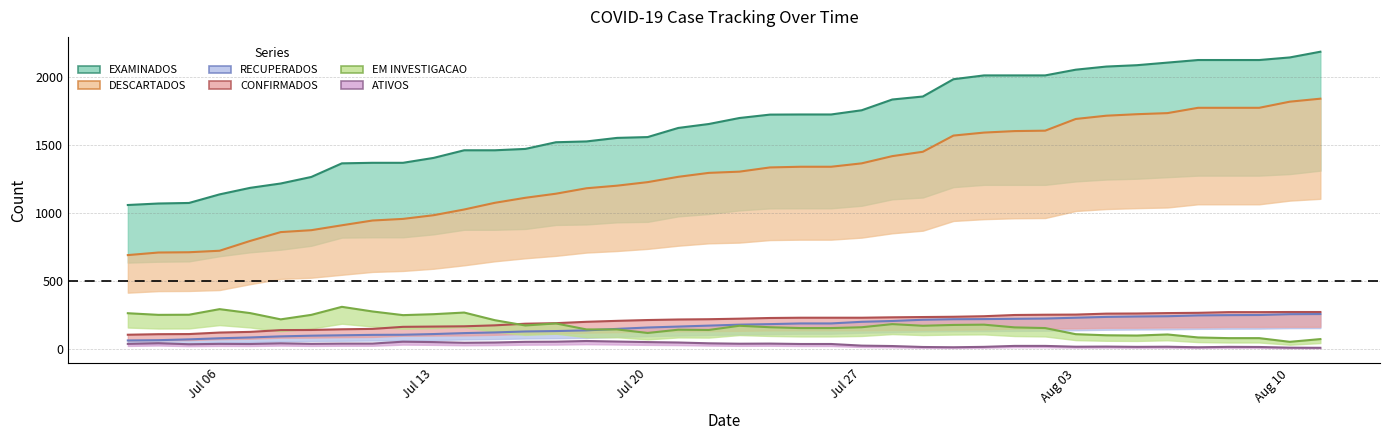

Reading left to right, what are all the values shown in this chart?

DESCARTADOS: 690	709	711	722	794	859	873	909	944	956	983	1025	1074	1111	1141	1181	1200	1226	1265	1294	1303	1334	1339	1339	1364	1417	1449	1568	1590	1601	1604	1690	1714	1725	1733	1772	1772	1772	1817	1839
EXAMINADOS: 1058	1069	1073	1136	1184	1216	1264	1364	1368	1368	1404	1460	1460	1470	1519	1525	1551	1557	1624	1653	1697	1722	1723	1723	1754	1833	1855	1982	2010	2010	2010	2052	2075	2085	2104	2123	2123	2123	2142	2184
RECUPERADOS: 63	65	71	79	85	93	98	101	104	105	110	117	122	129	132	137	148	158	165	172	179	183	188	188	200	206	215	219	220	222	224	230	236	239	241	247	249	250	256	257
CONFIRMADOS: 105	109	110	121	126	139	140	145	148	163	165	167	174	186	190	200	207	213	217	219	223	228	230	230	230	233	235	237	241	250	252	253	260	261	264	266	271	271	272	272
EM INVESTIGACAO: 263	251	252	293	264	218	251	310	276	249	256	268	212	173	188	144	144	118	142	140	171	160	154	154	160	183	171	177	179	159	154	109	101	99	107	85	80	80	53	73
ATIVOS: 38	43	35	38	37	42	38	40	40	54	51	46	48	53	54	59	55	51	48	42	39	40	37	37	25	22	15	13	16	23	23	17	18	16	17	13	16	15	10	9